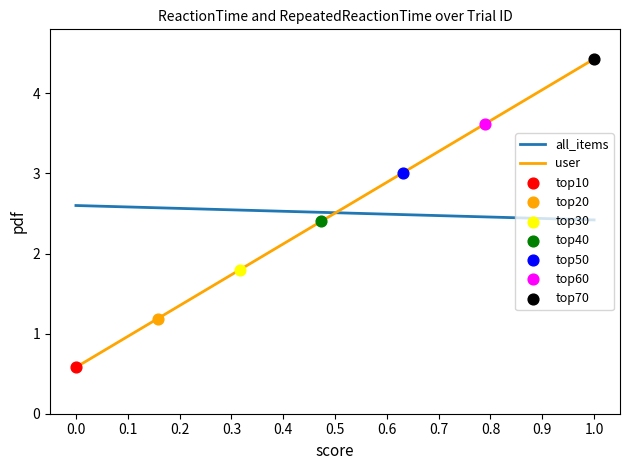

How many intersections are there between all_items and user?

1